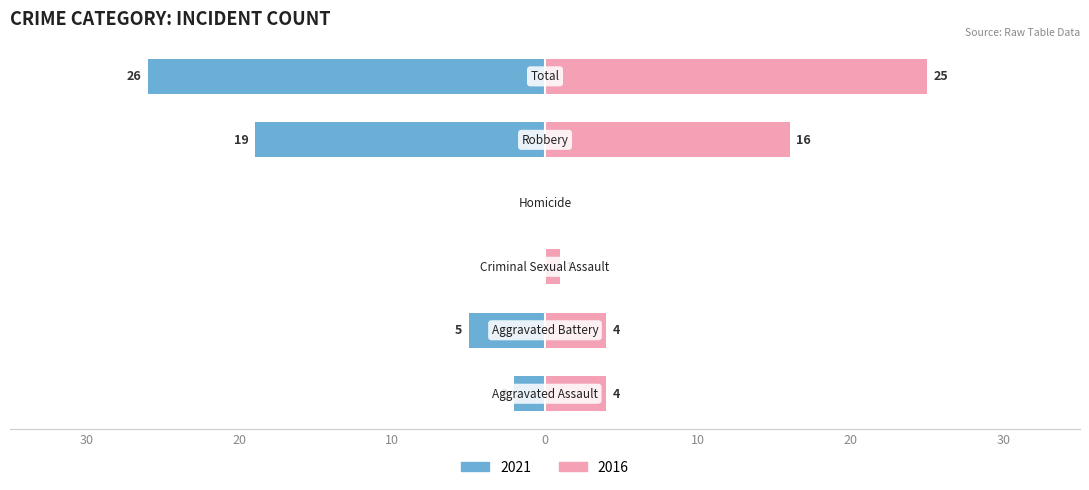

Between Aggravated Battery and Criminal Sexual Assault, which series saw the biggest shift?

Left